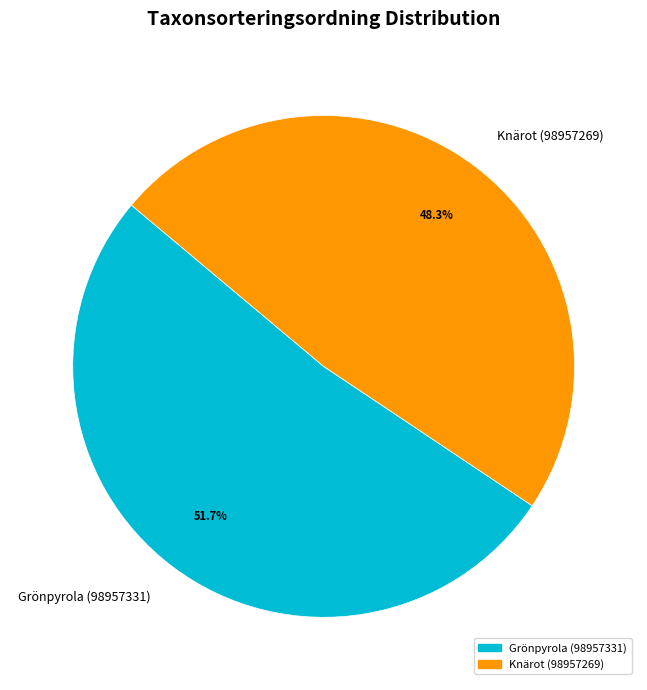

How many segments does this pie chart have?

2